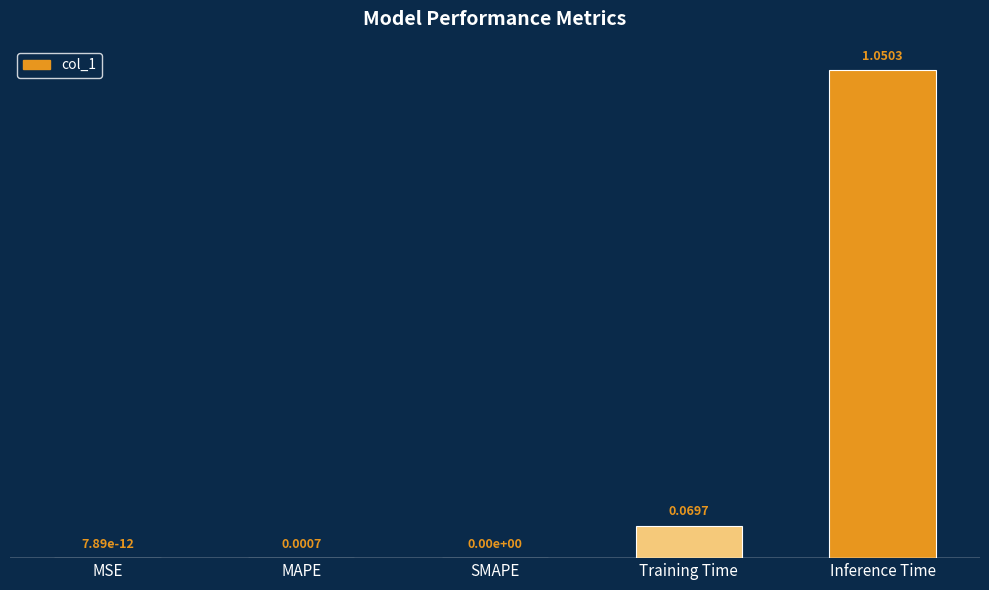

Between Inference Time and MSE, which is larger?

Inference Time